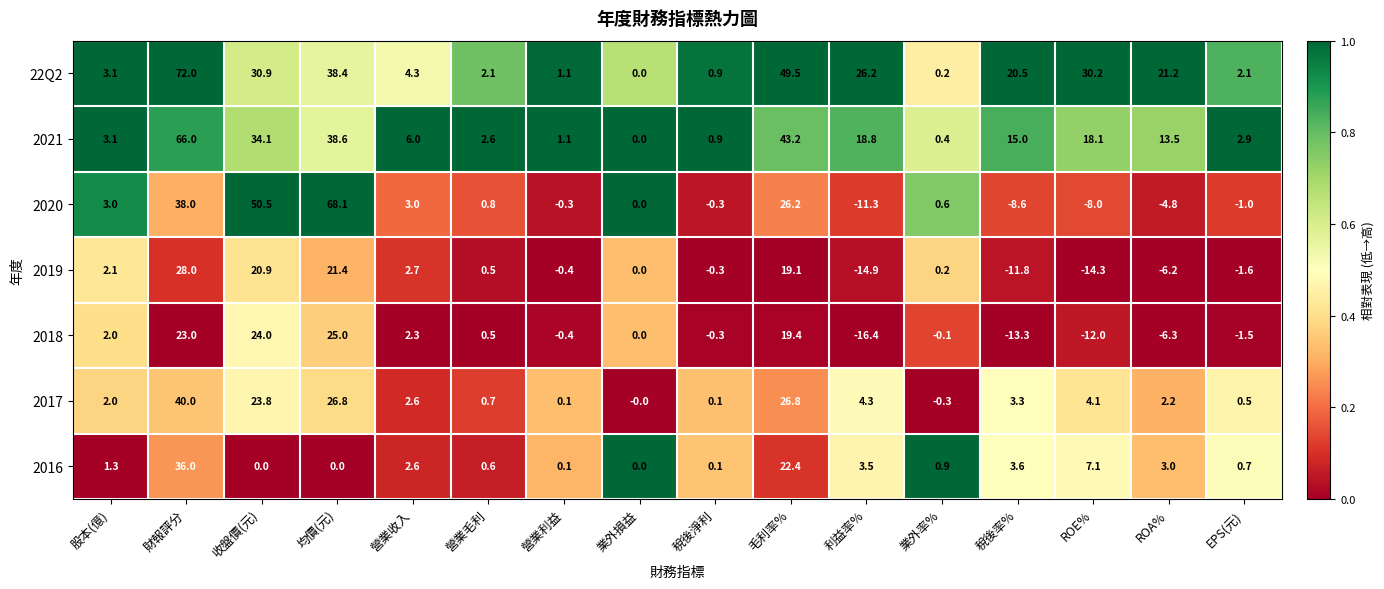

Which series has the widest spread of values?

2020